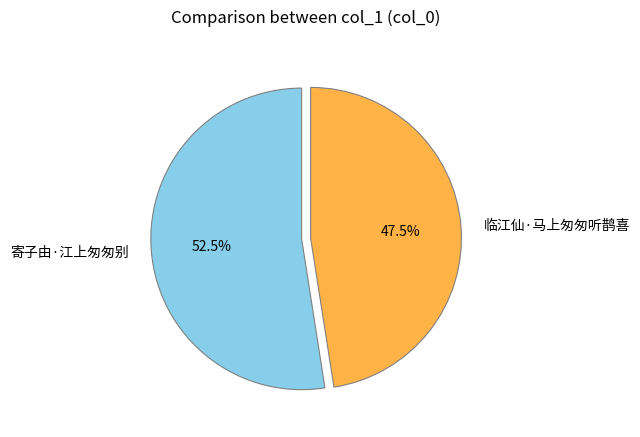

What is the largest slice in the pie chart?

寄子由·江上匆匆别